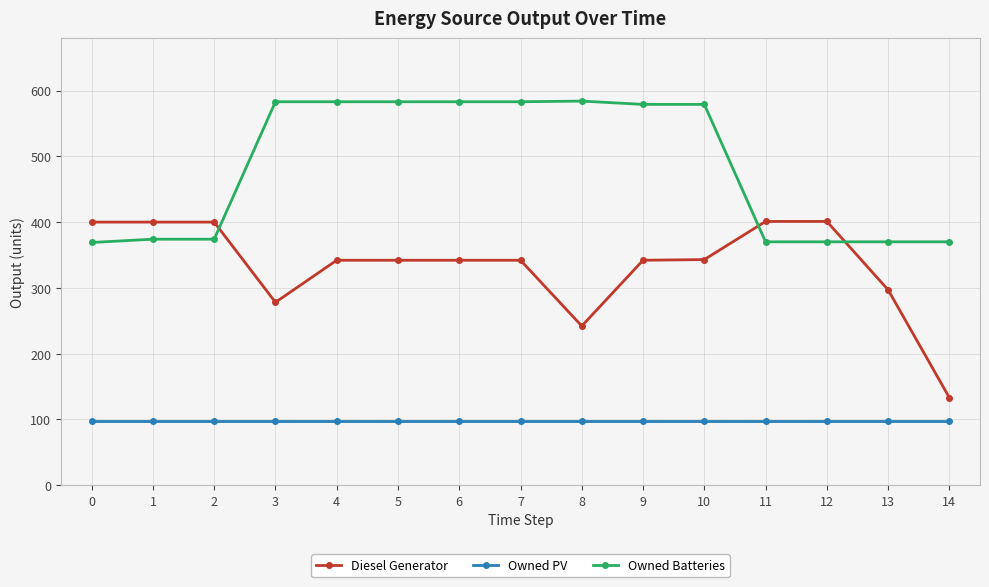

At 14, list the series in order from largest to smallest.

Owned Batteries, Diesel Generator, Owned PV